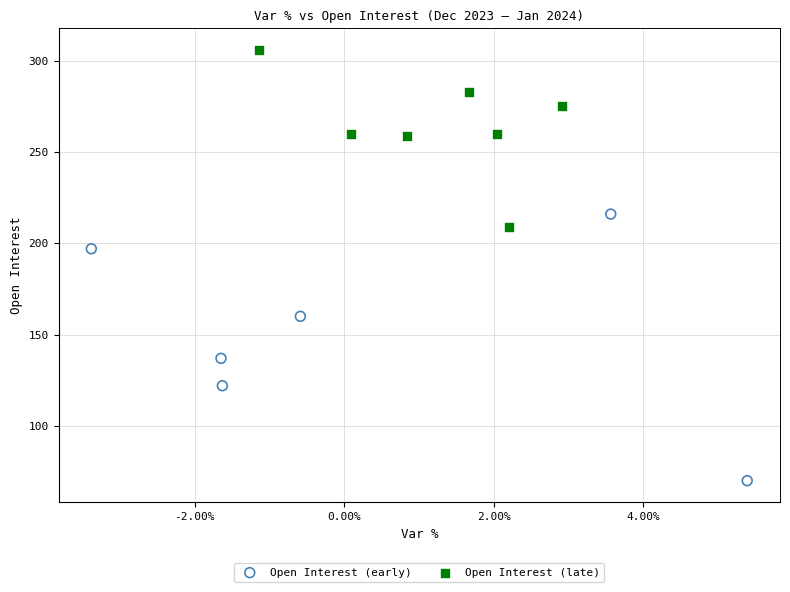

Which series contains the lowest Y value?

Open Interest (early)